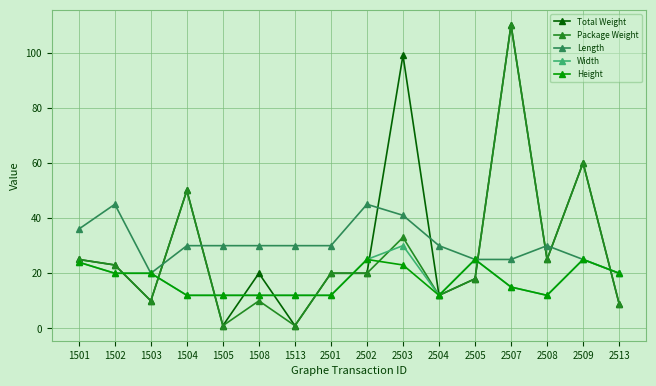

How many data points does each series have?

16